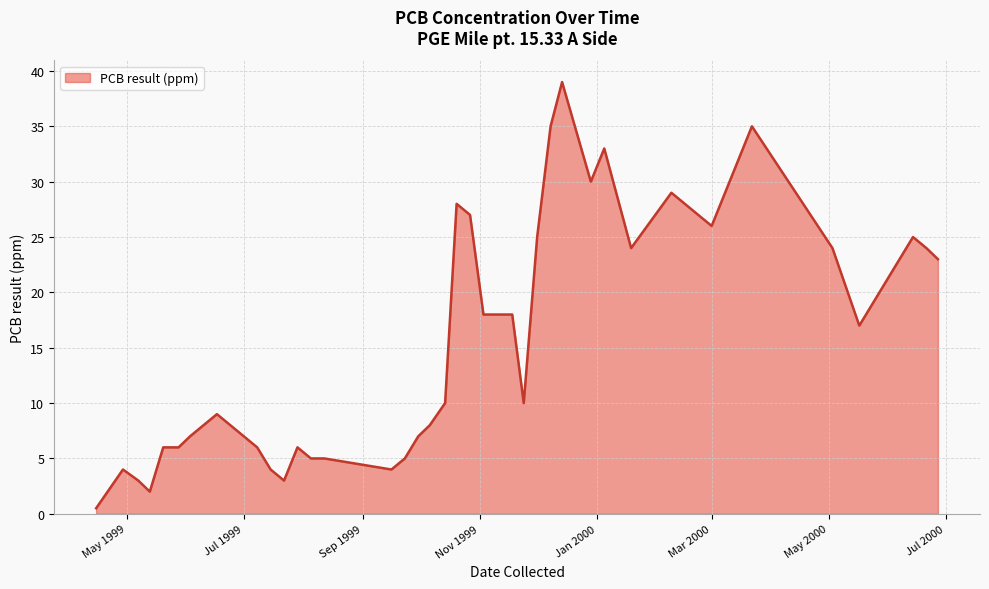

Reading right to left, transcribe all the data shown in this chart.

23.0	24.0	25.0	17.0	24.0	35.0	26.0	29.0	24.0	33.0	30.0	39.0	35.0	25.0	10.0	18.0	18.0	27.0	28.0	10.0	8.0	7.0	5.0	4.0	5.0	5.0	6.0	3.0	4.0	6.0	9.0	8.0	7.0	6.0	6.0	2.0	3.0	4.0	0.5